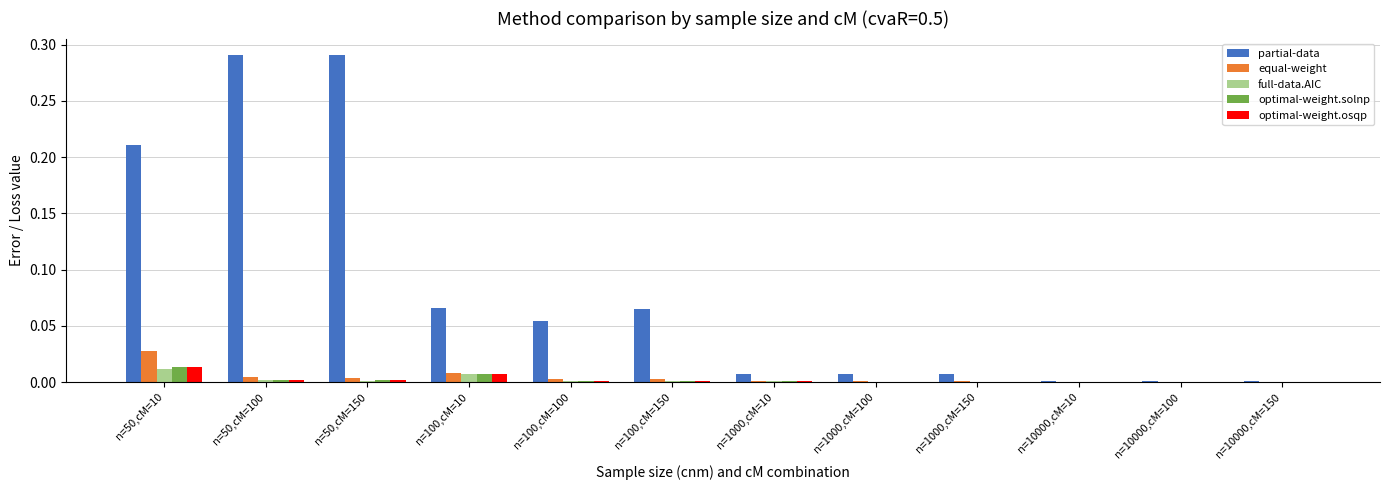

What are all the series names shown in the legend?

partial-data, equal-weight, full-data.AIC, optimal-weight.solnp, optimal-weight.osqp